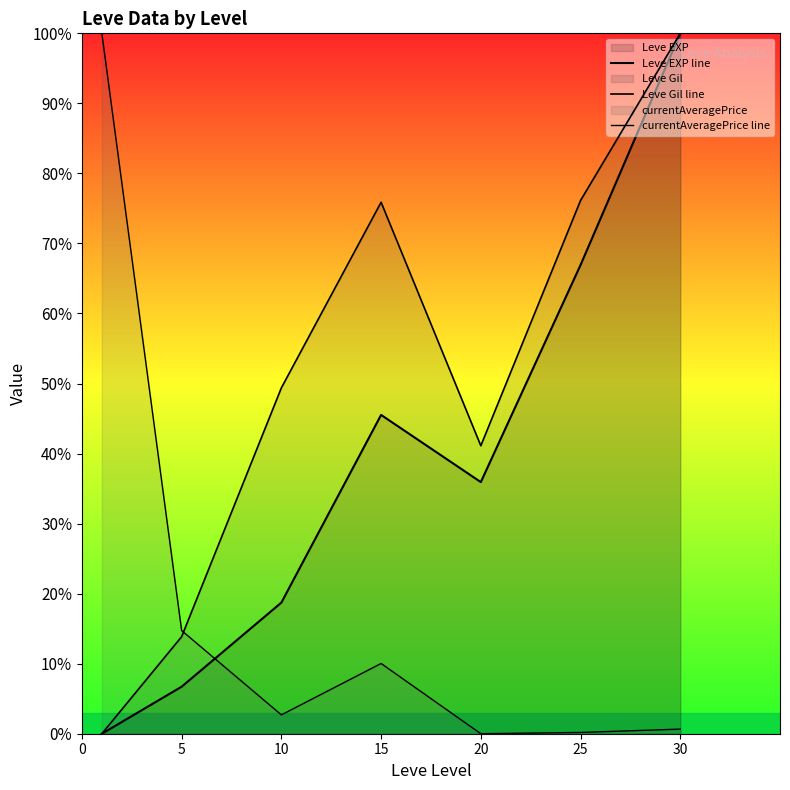

At which label does Leve Gil line first exceed 49?

10